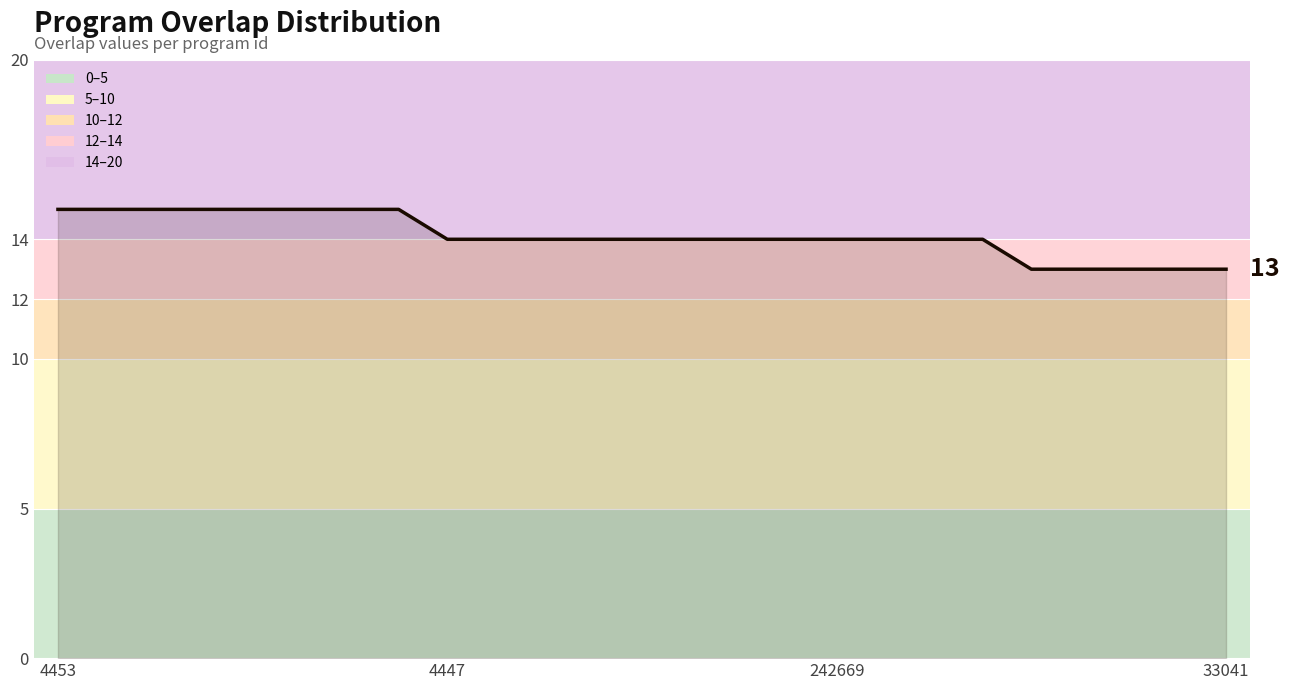

How many distinct data groups are displayed?

1